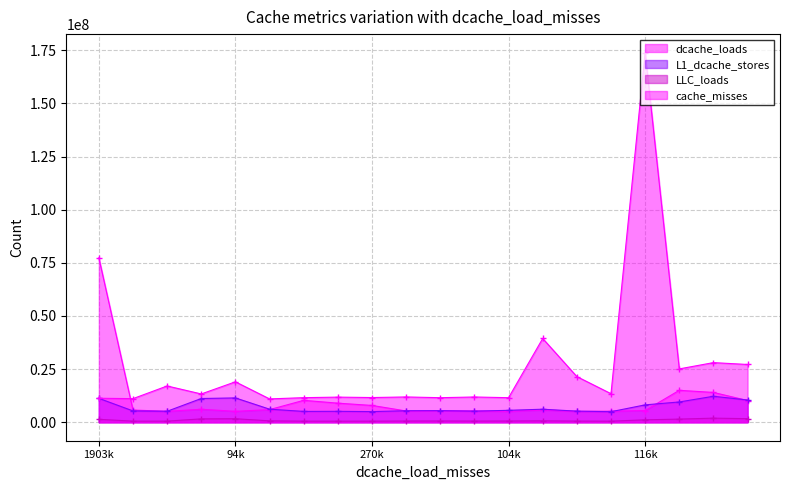

Rank the series at 6 from highest to lowest value.

cache_misses, dcache_loads, L1_dcache_stores, LLC_loads